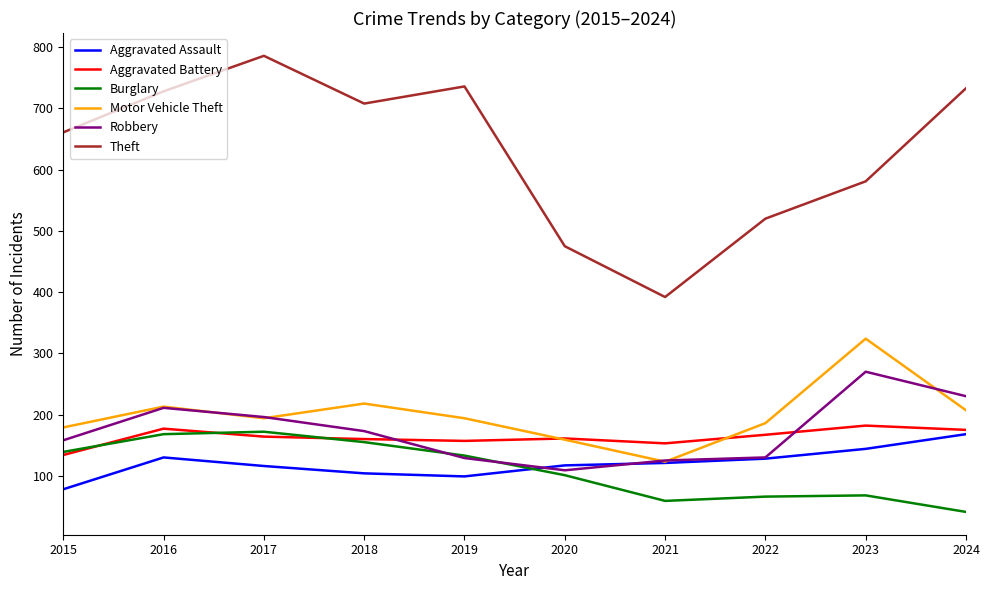

Is the value of Aggravated Assault at 2024 greater than the value of Robbery at 2016?

No